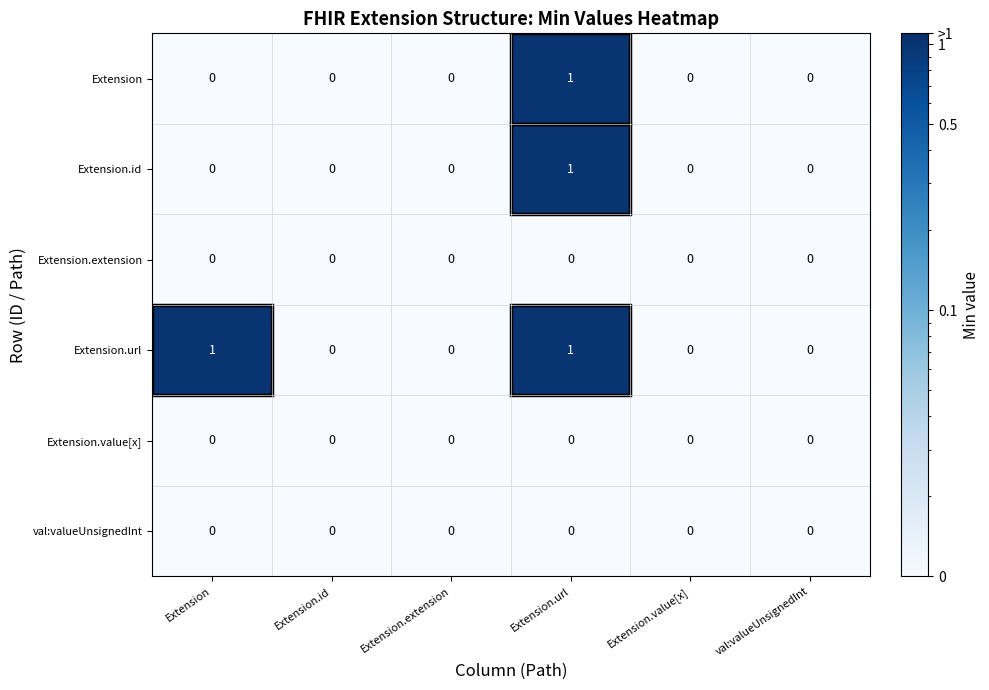

Which series has the largest total across all categories?

Extension.url